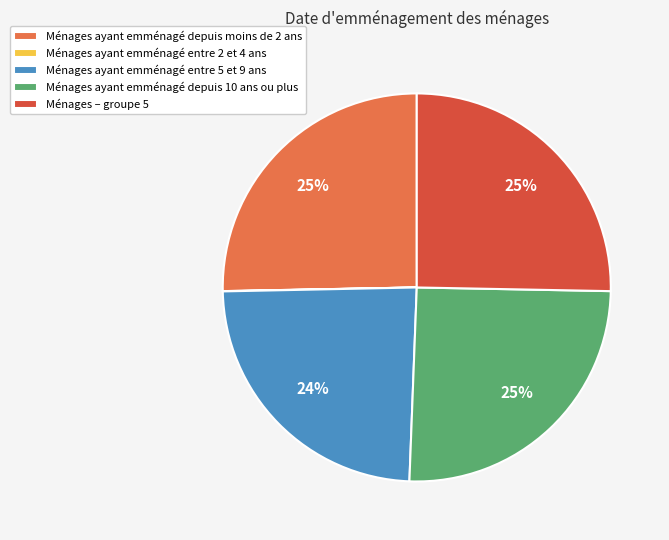

To the nearest percent, what percentage of the pie is Ménages ayant emménagé entre 5 et 9 ans?

24%